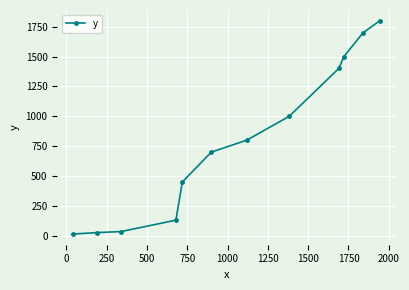

Reading left to right, extract all data points from this chart.

14	26	35	130	450	700	800	1000	1400	1500	1700	1800